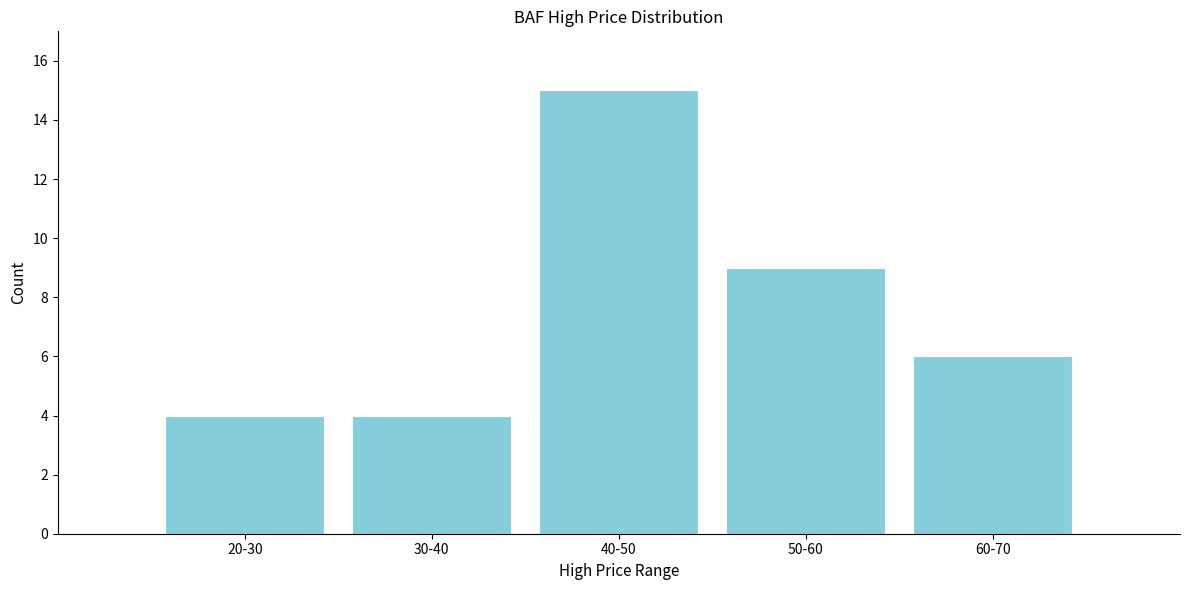

Reading right to left, list all the values displayed in this chart.

60-70=6	50-60=9	40-50=15	30-40=4	20-30=4